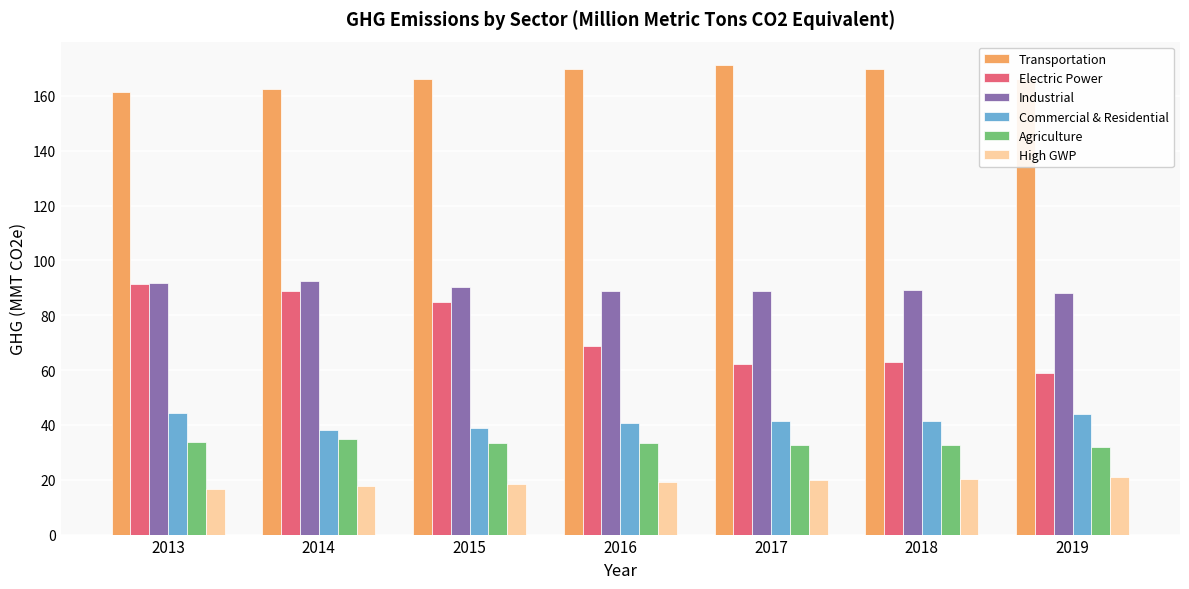

The Commercial & Residential series shows 40.6 at 2016. True or false?

True